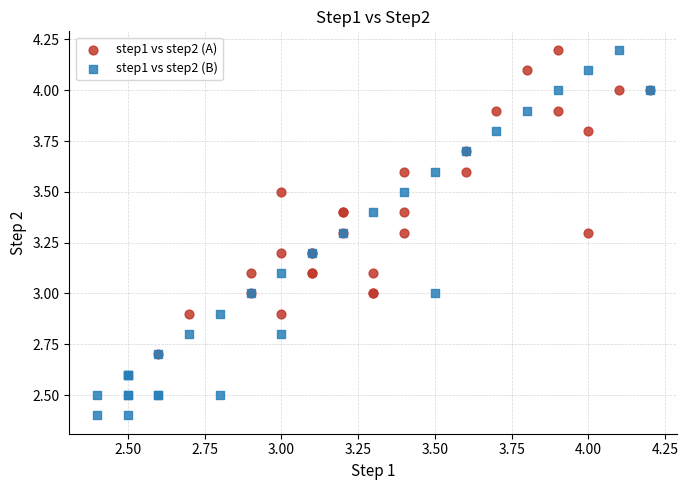

Which series has the largest Y range (max minus min)?

step1 vs step2 (B)